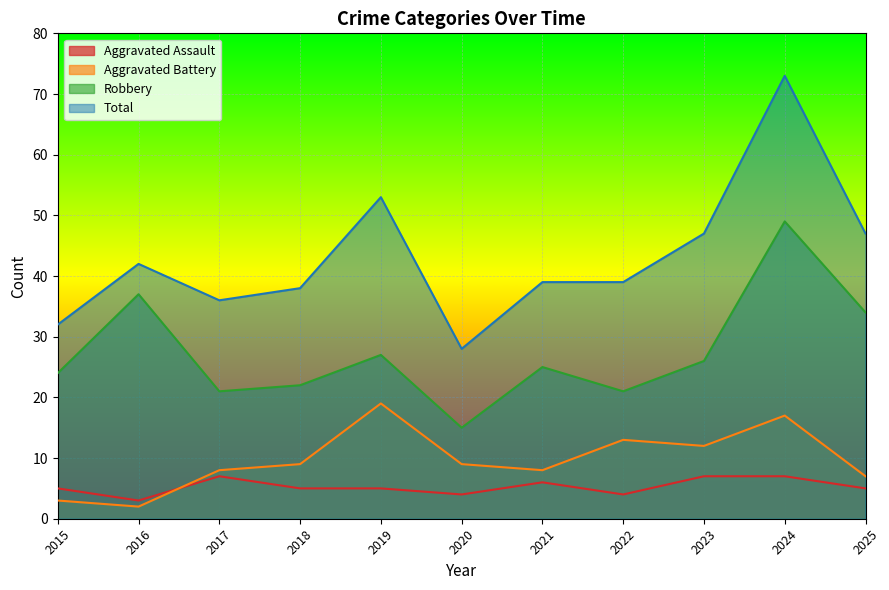

True or false: Total has a value of 22 at 2024.

False